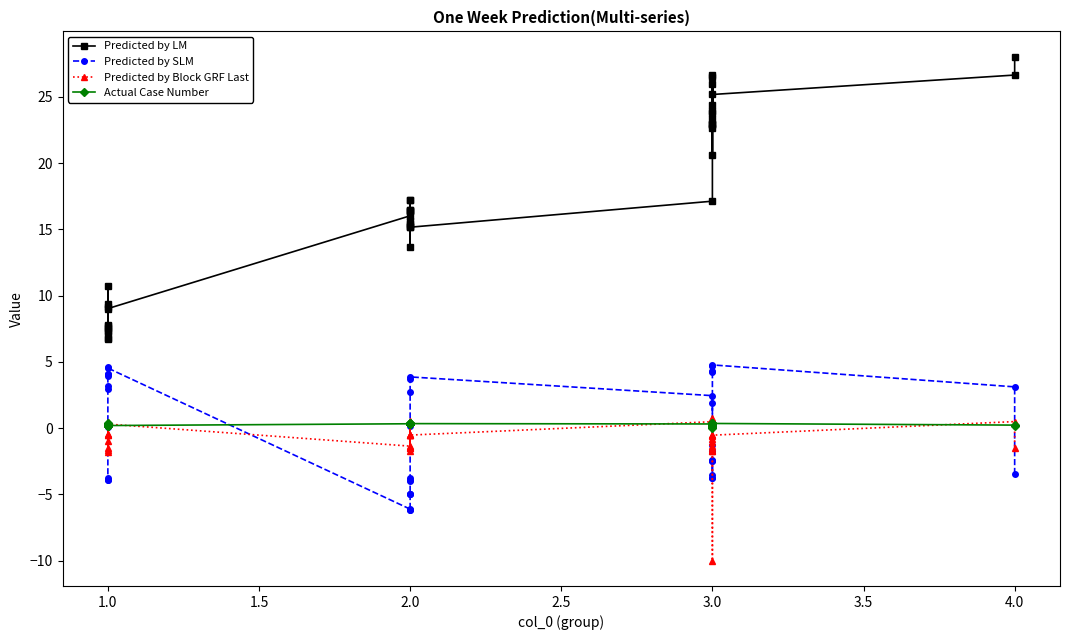

How many data points does each series have?

40